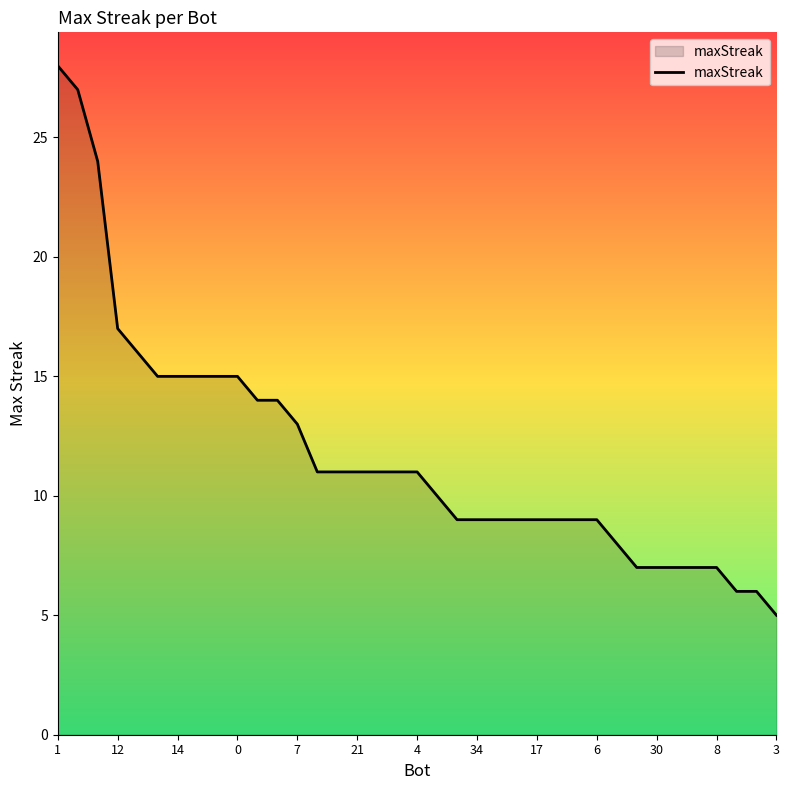

What is the minimum value shown in the chart?

5